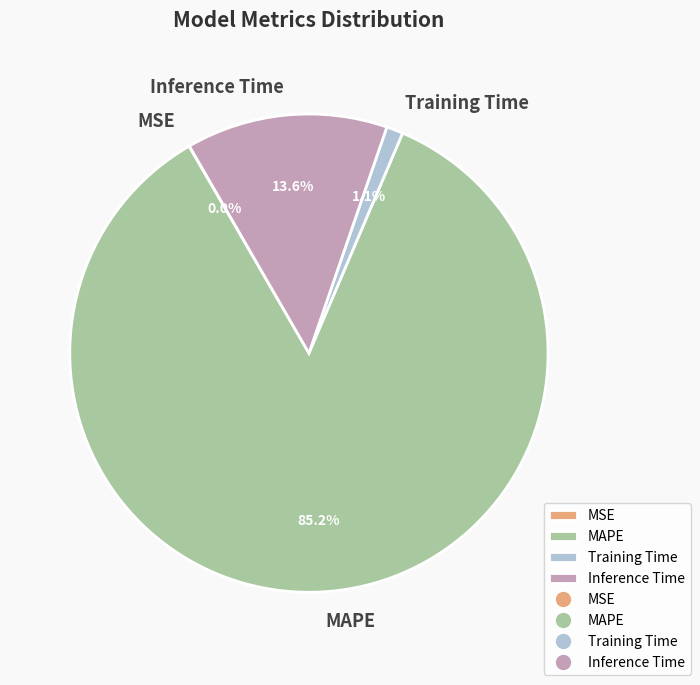

To the nearest percent, what percentage of the pie is Training Time?

1%